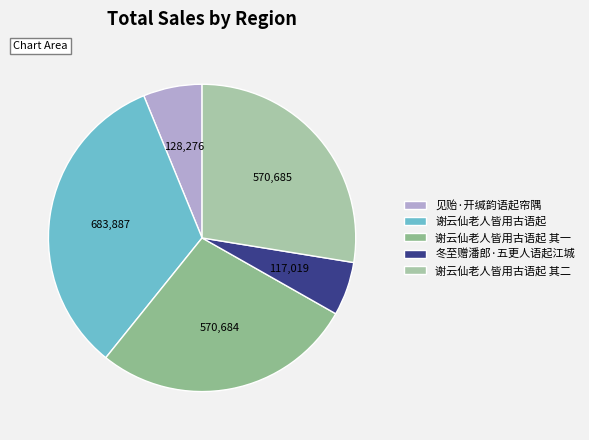

To the nearest percent, what portion does 见贻·开缄韵语起帘隅 represent?

6%